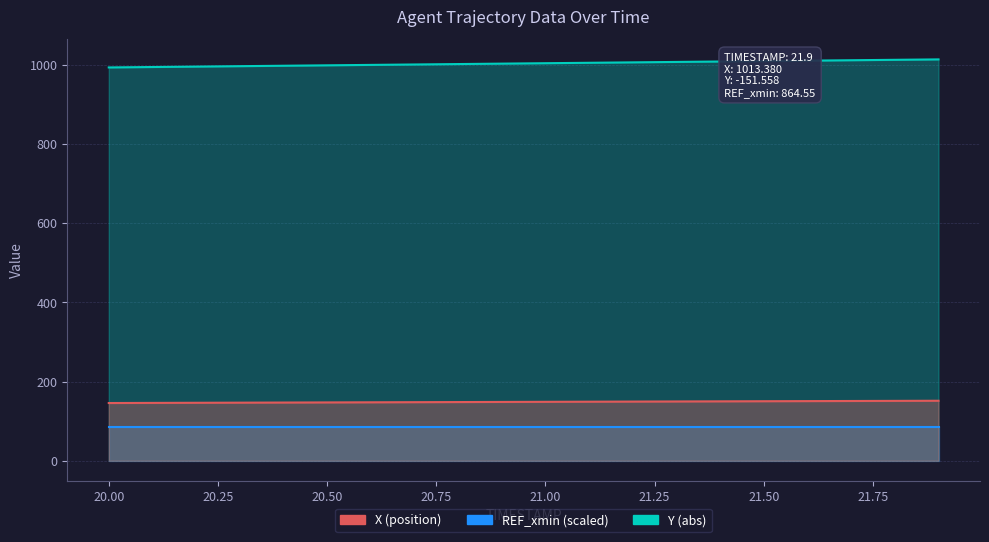

What is the sum of all Y values?

2974.0